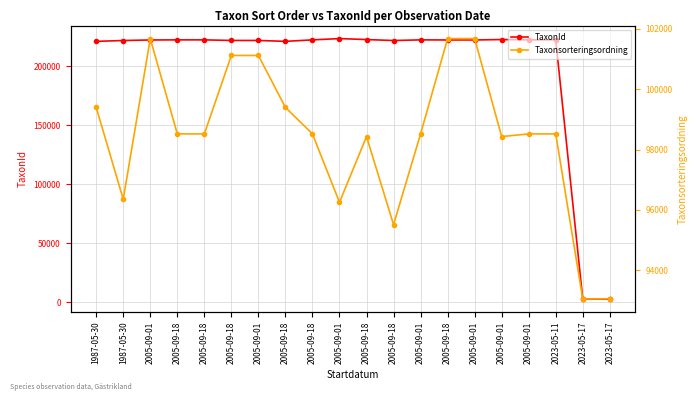

At which label does Taxonsorteringsordning first exceed 98520?

1987-05-30